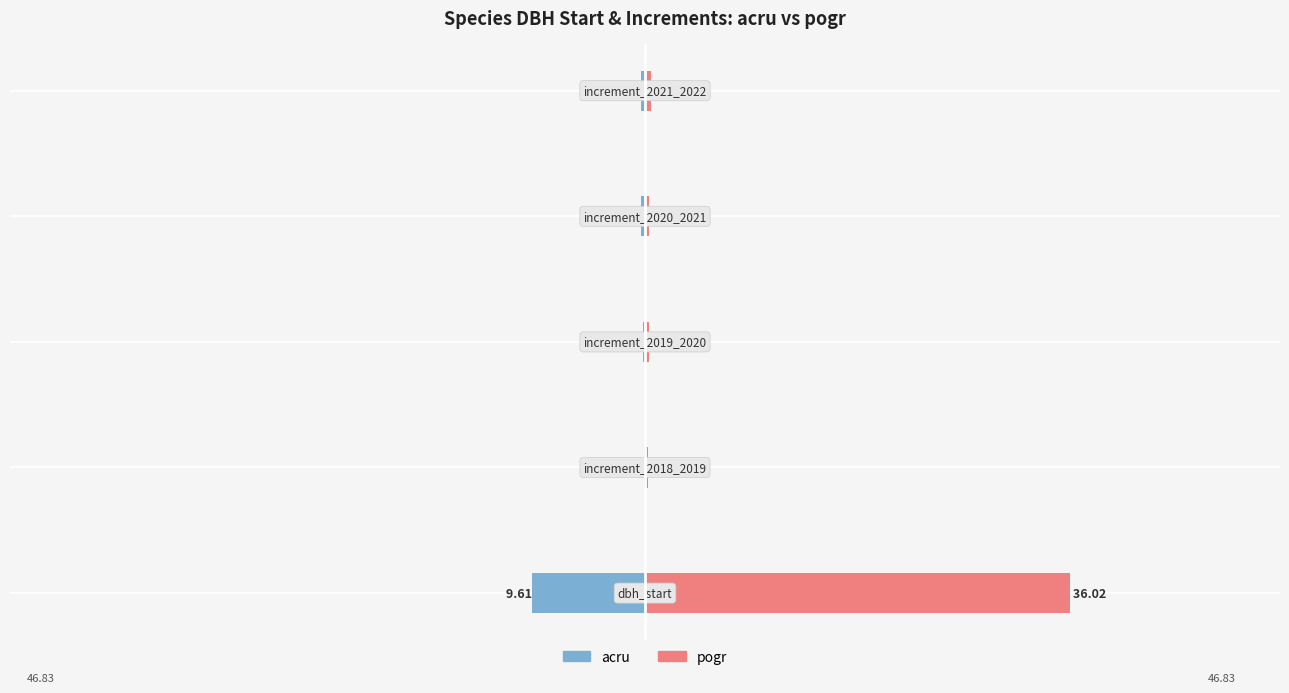

Is the value of pogr at 2 greater than the value of acru at 3?

Yes